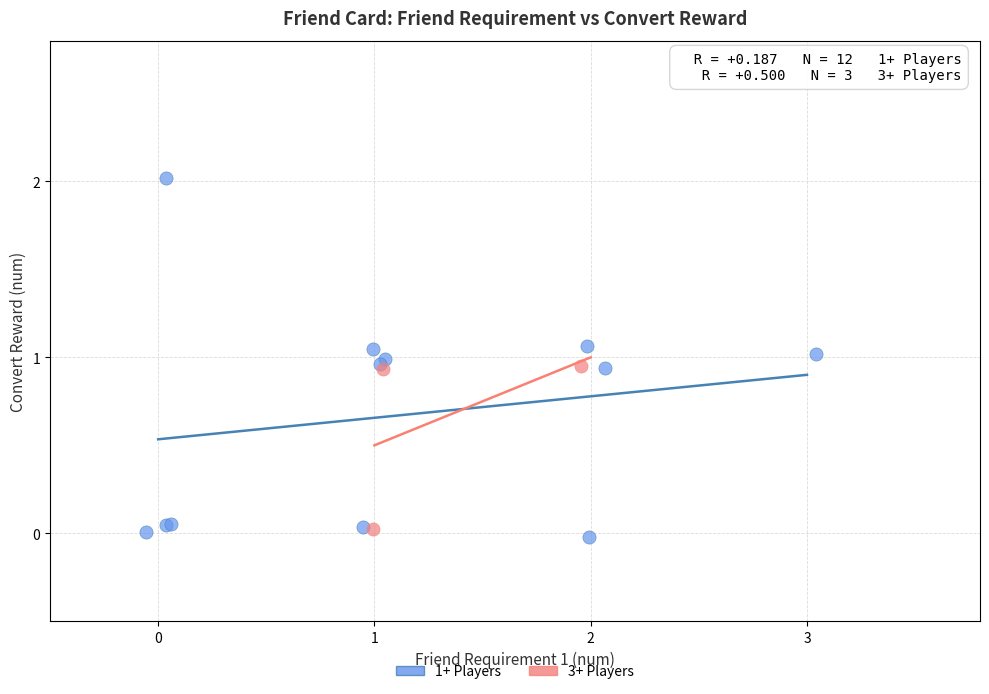

Which series has the largest Y range (max minus min)?

1+ Players